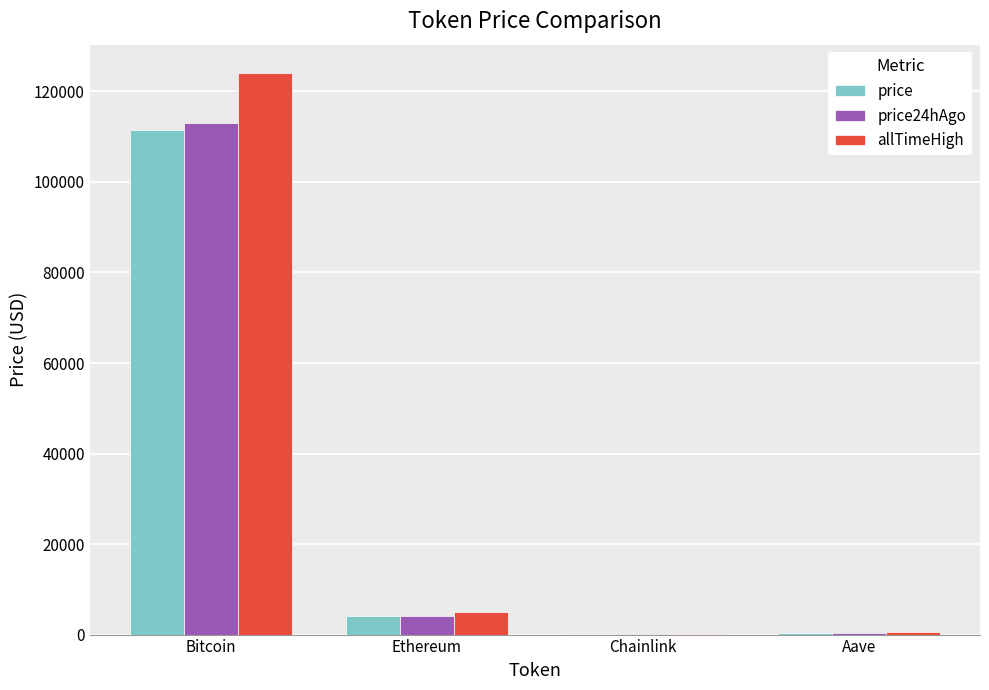

What are all the series names shown in the legend?

price, price24hAgo, allTimeHigh